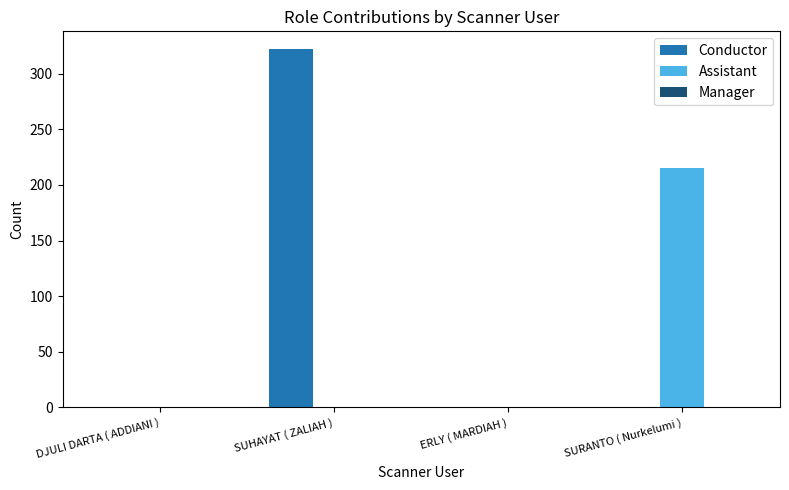

Is it true that Assistant equals 47 at SURANTO ( Nurkelumi )?

False